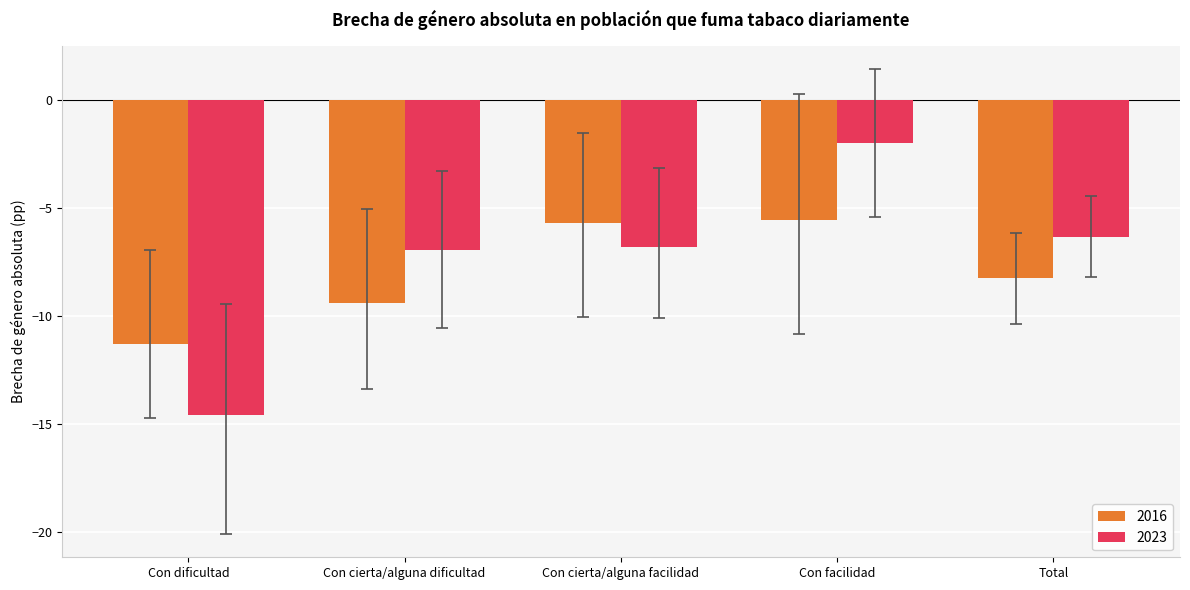

Which series has the largest total across all categories?

2023